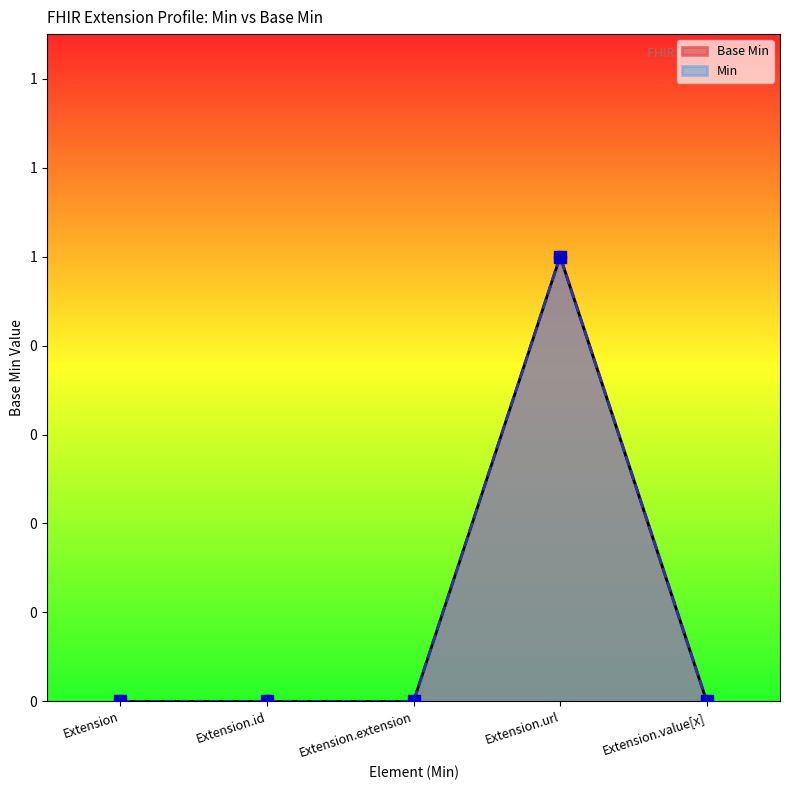

Is the value of Min at Extension.extension greater than the value of Base Min at Extension.extension?

No